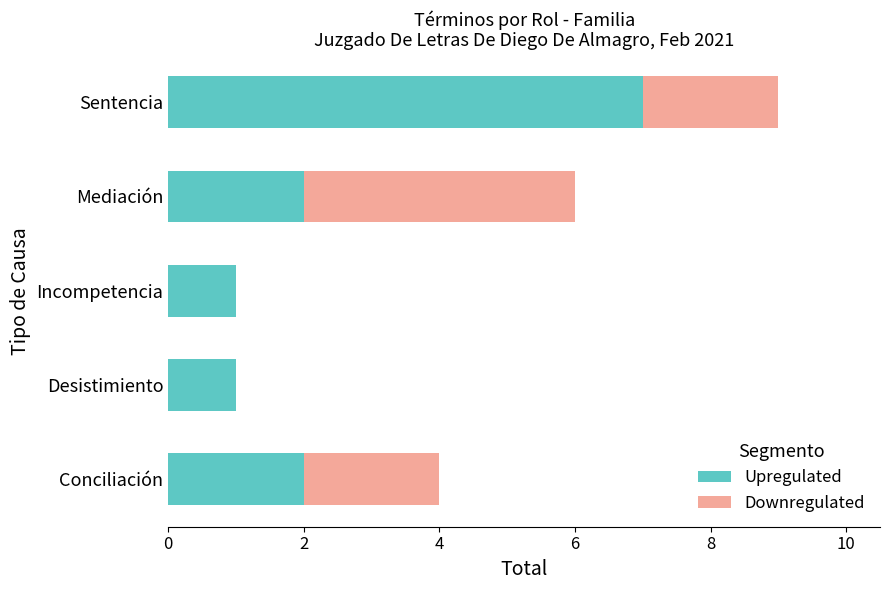

How many distinct data groups are displayed?

2